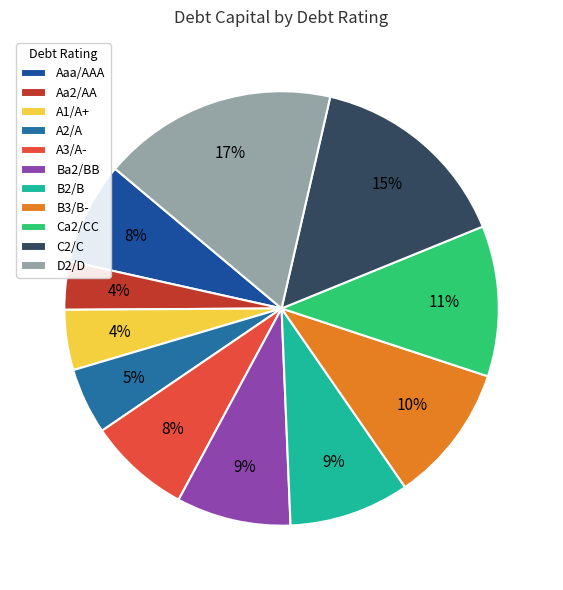

How many slices are in this pie chart?

11